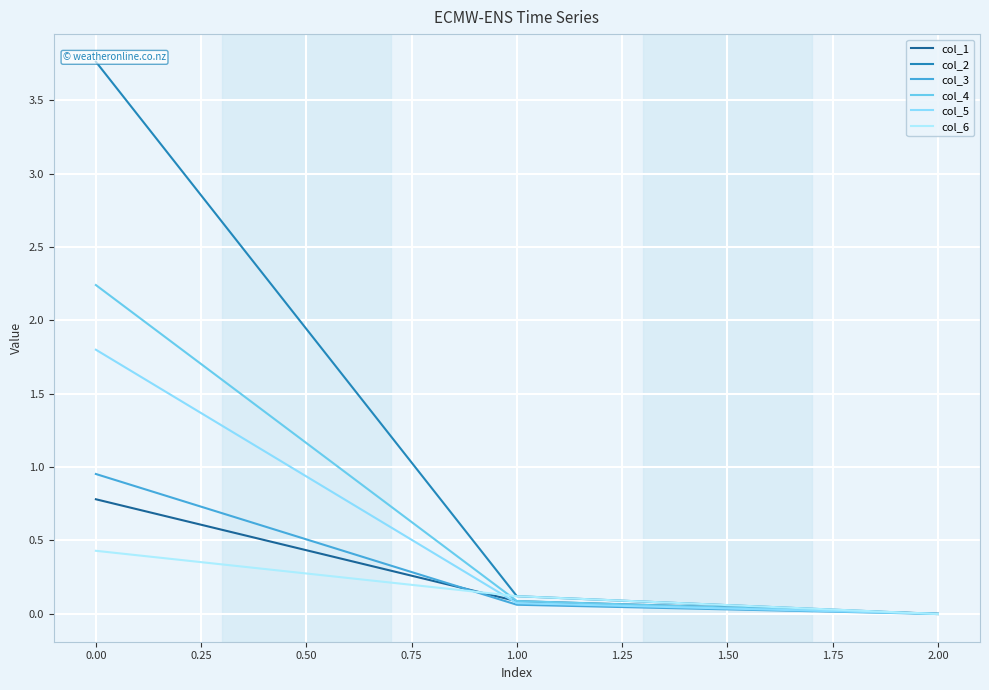

Which category has the lowest value in the col_5 series?

2.00